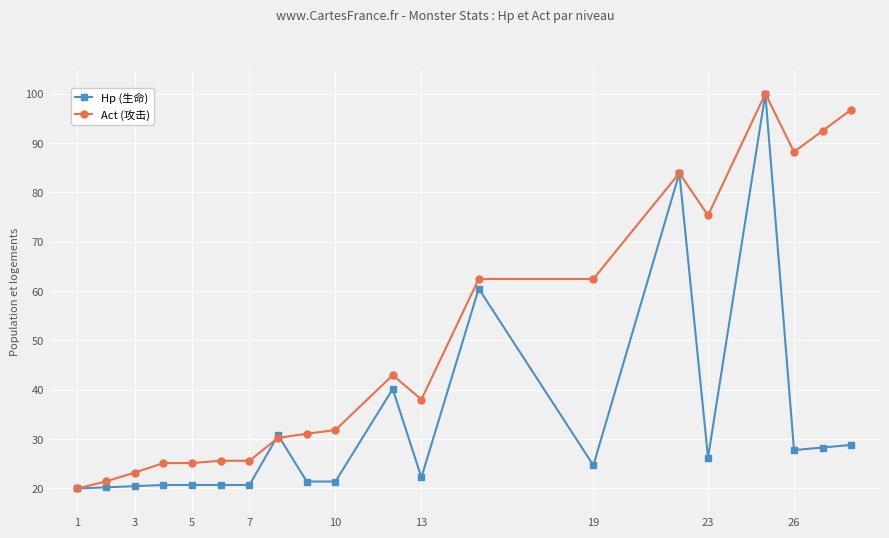

True or false: Act (攻击) has more than 1 points higher than both neighbors.

True